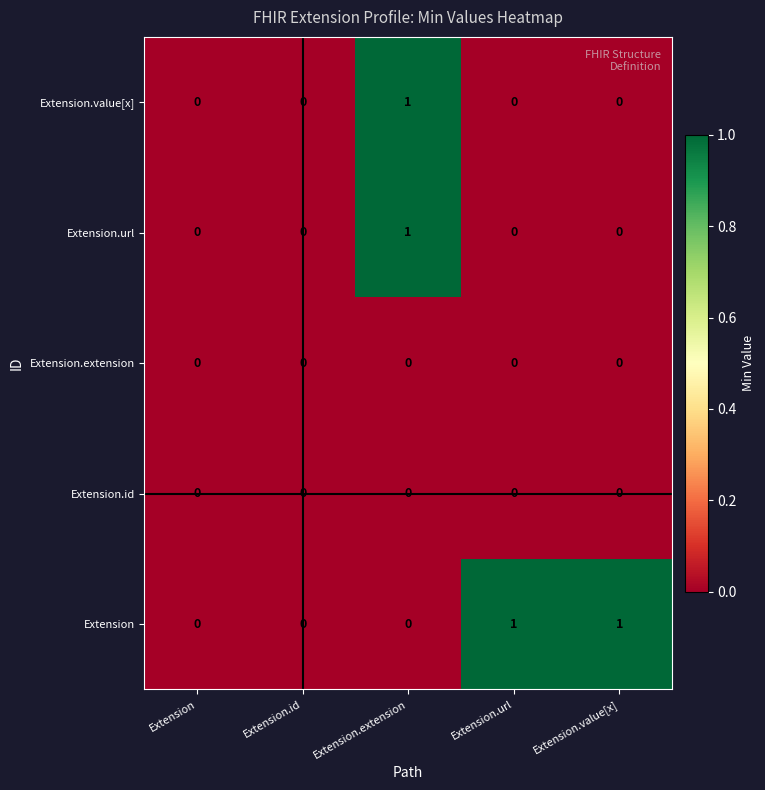

How many series are shown in this chart?

5